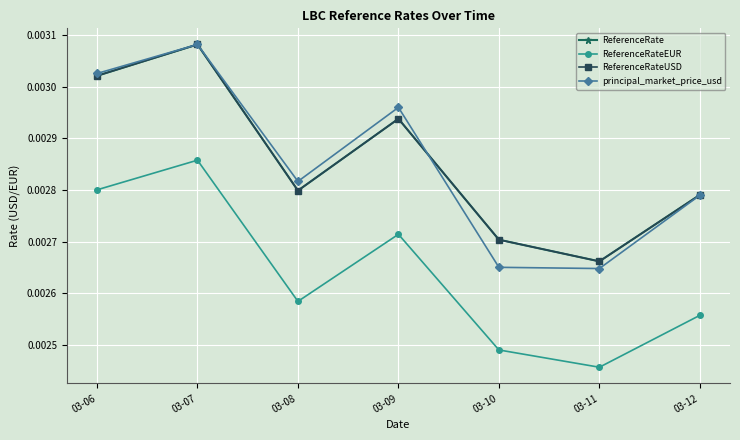

At how many categories does at least one series exceed 0?

7